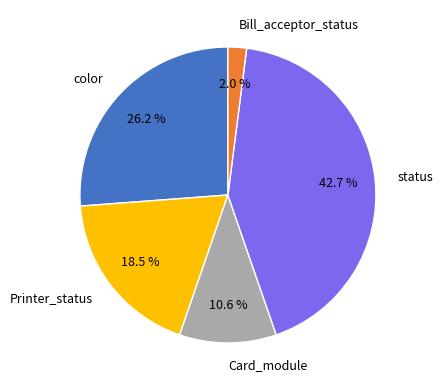

Rank the categories by value from highest to lowest.

status, color, Printer_status, Card_module, Bill_acceptor_status